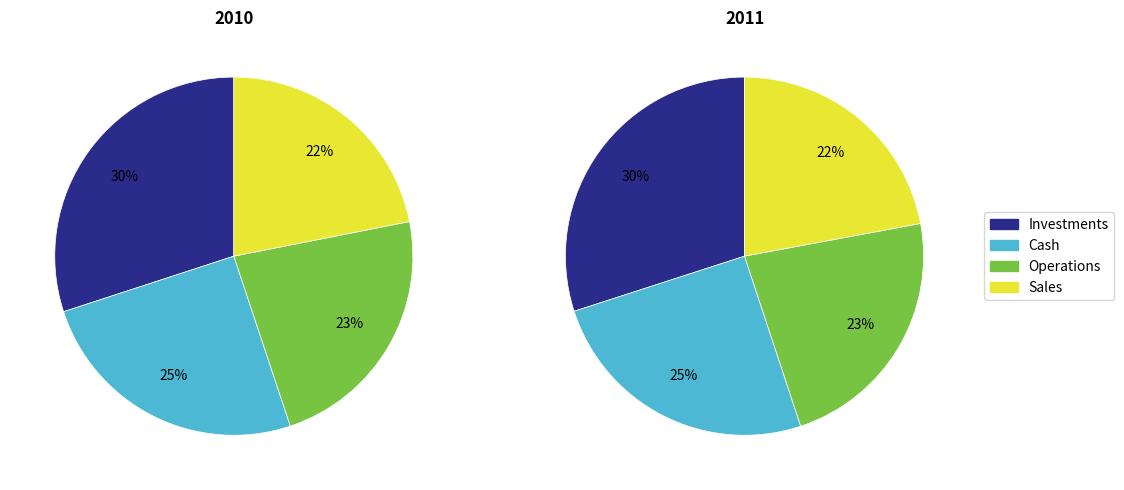

Is 1 the majority of the pie?

No